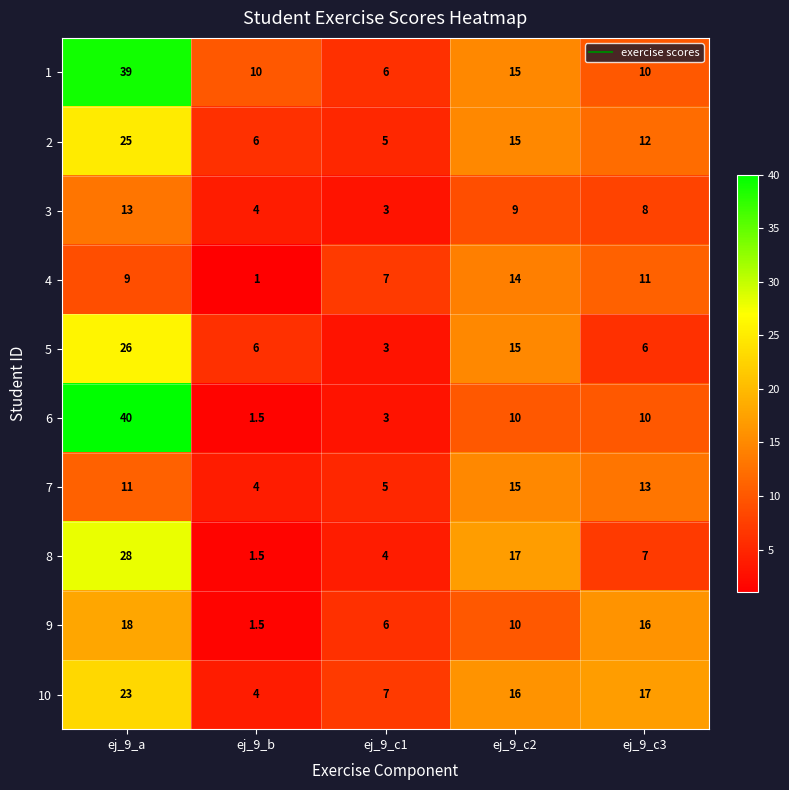

What is the sum of the 4 values at ej_9_c2 and ej_9_c1?

21.0